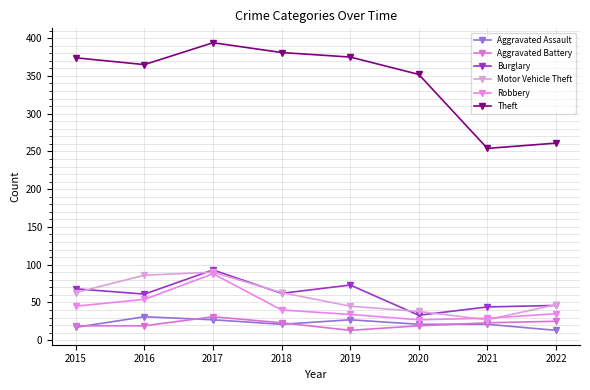

Which series has the widest spread of values?

Theft